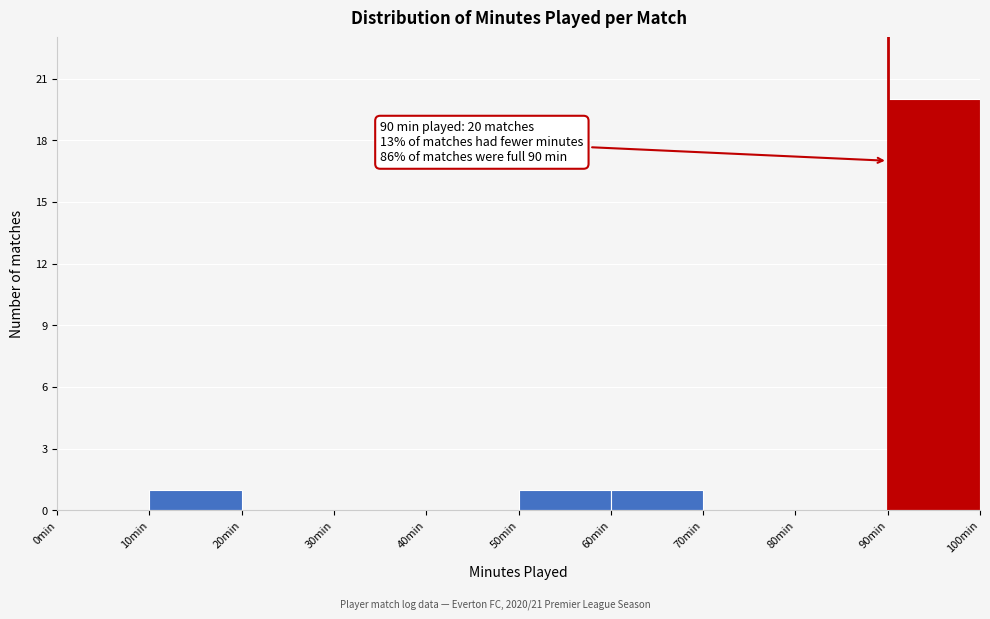

Which range on the x-axis has the tallest bar?

90 to 100